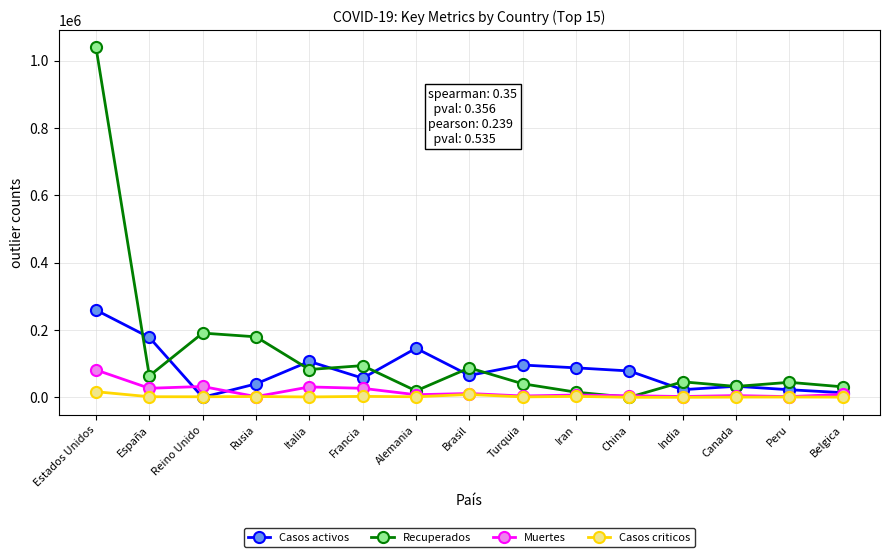

Which category has the highest value in the Muertes series?

Estados Unidos